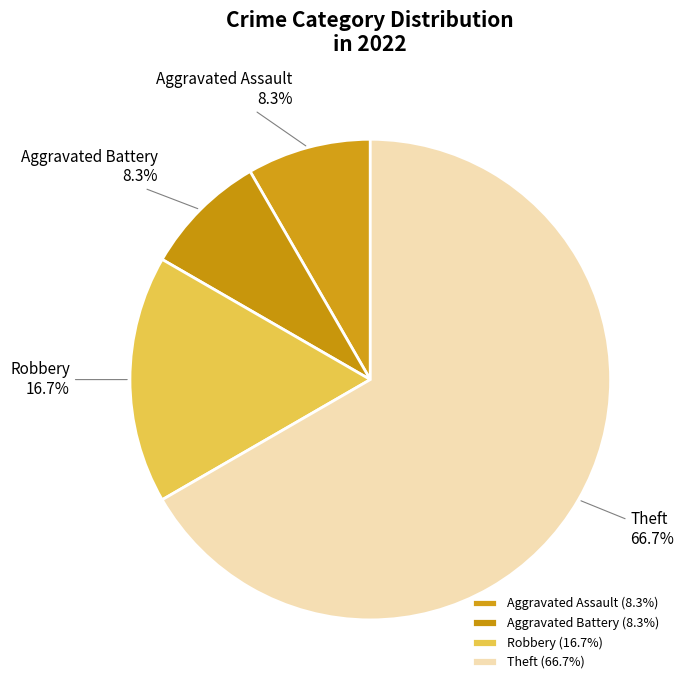

Does any single category account for the majority?

Yes